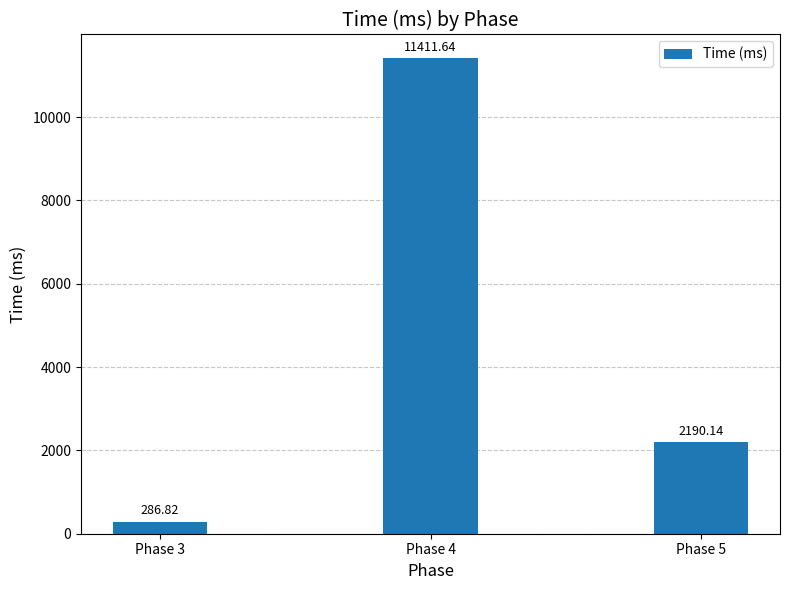

At which category does the chart reach its peak across all series?

Phase 4